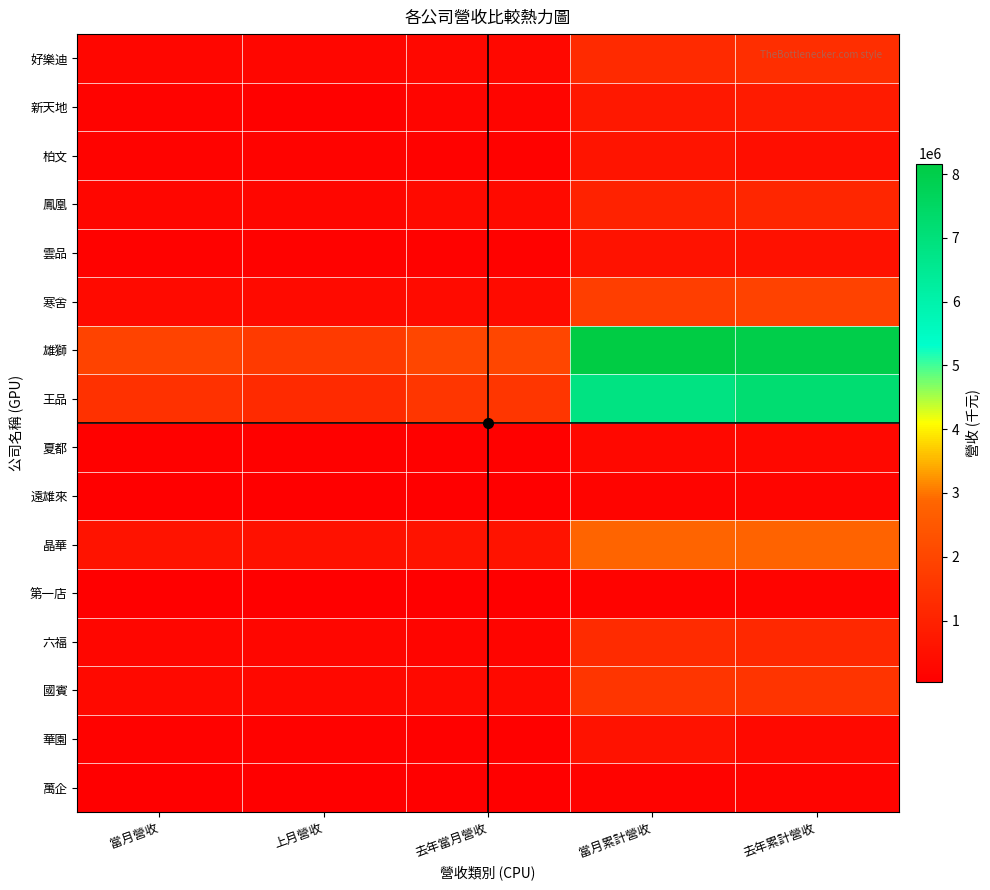

What is the spread (max minus min) of values at 當月累計營收?

8024098